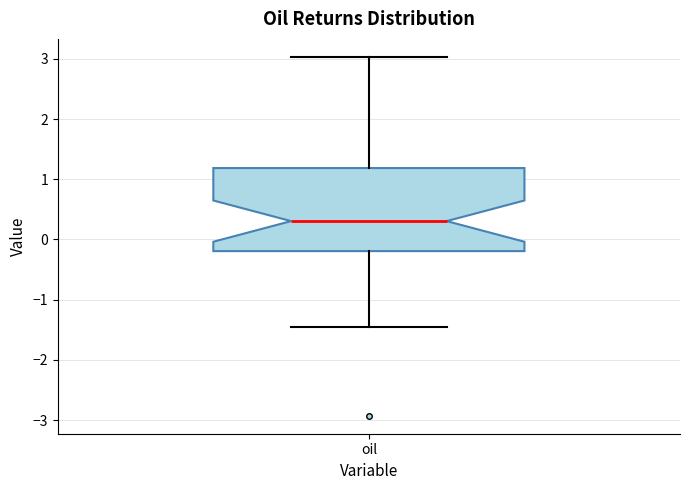

Transcribe this box plot: give where the median line is, the range the box spans, and where the two whiskers end, as read against the y-axis. The values are not printed on the chart, so give them approximately, as read against the axis.

median 0.3, box -0.2 to 1.2, whiskers -1.5 to 3.0